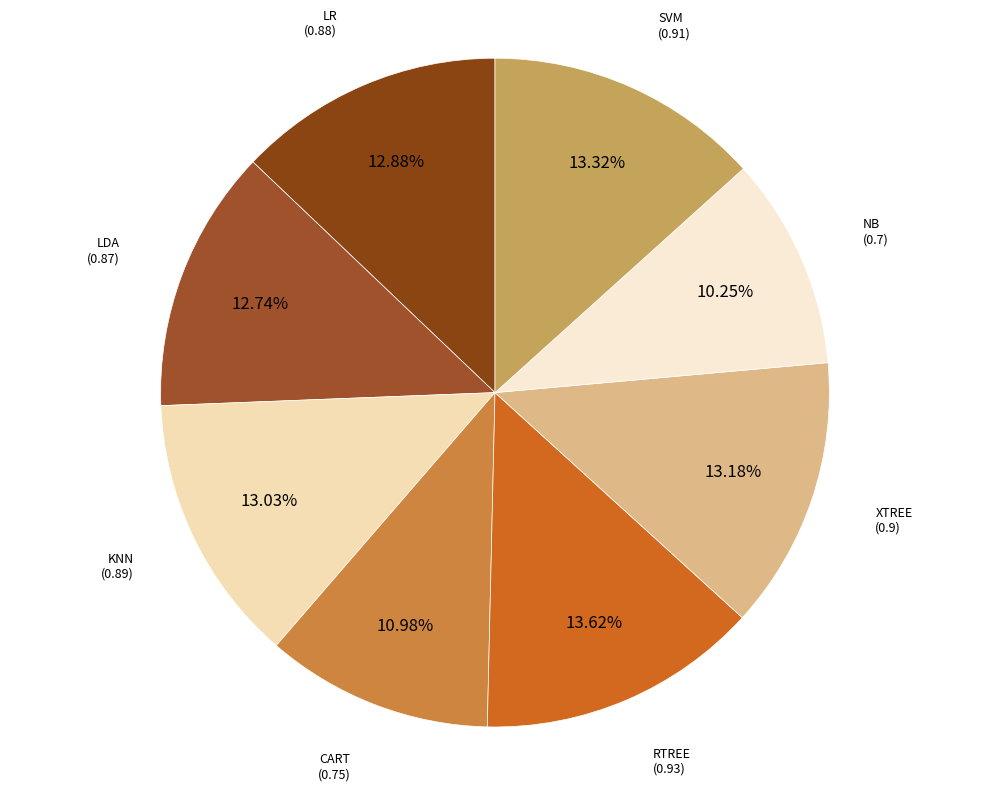

To the nearest percent, what is the average slice percentage?

12%